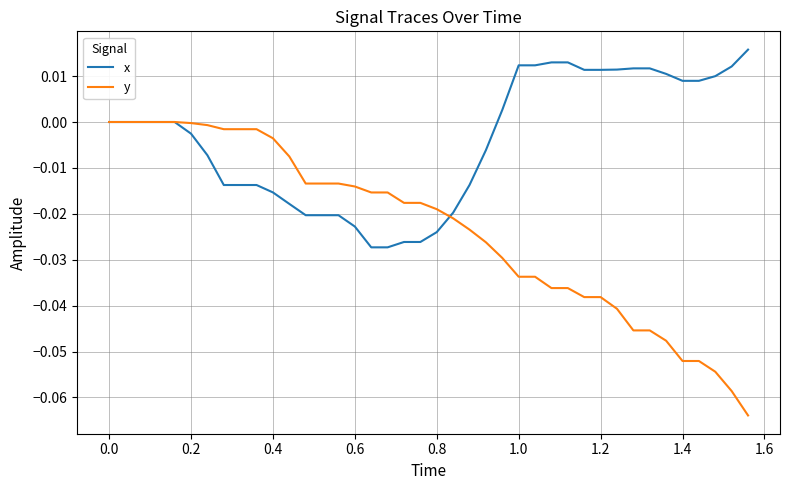

Which series has the largest total across all categories?

x